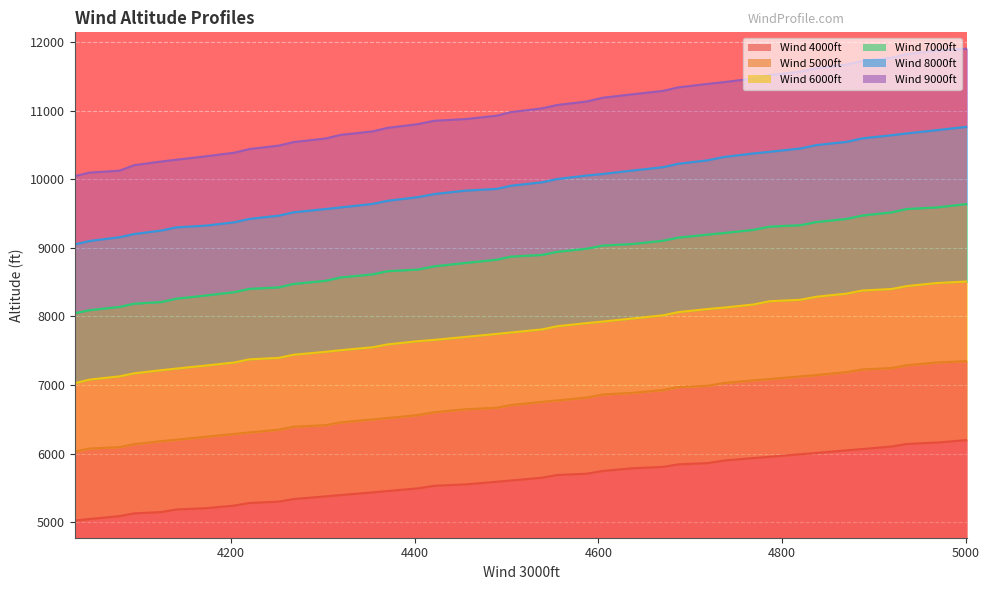

True or false: Wind 9000ft and Wind 5000ft cross at least once.

False